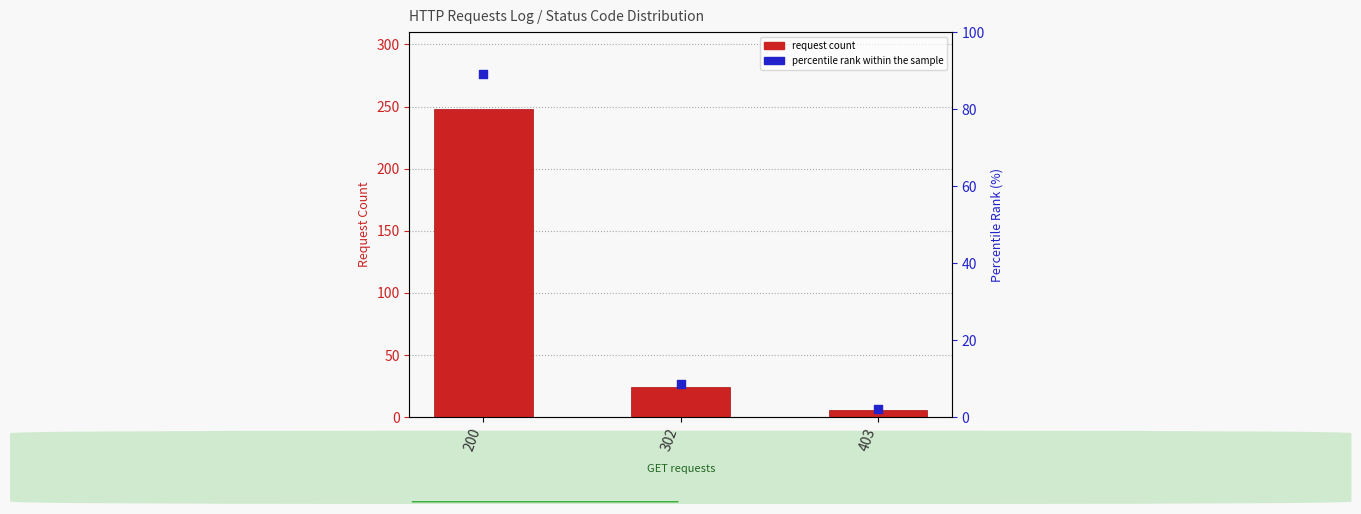

Which series has the widest spread of Y values?

request count